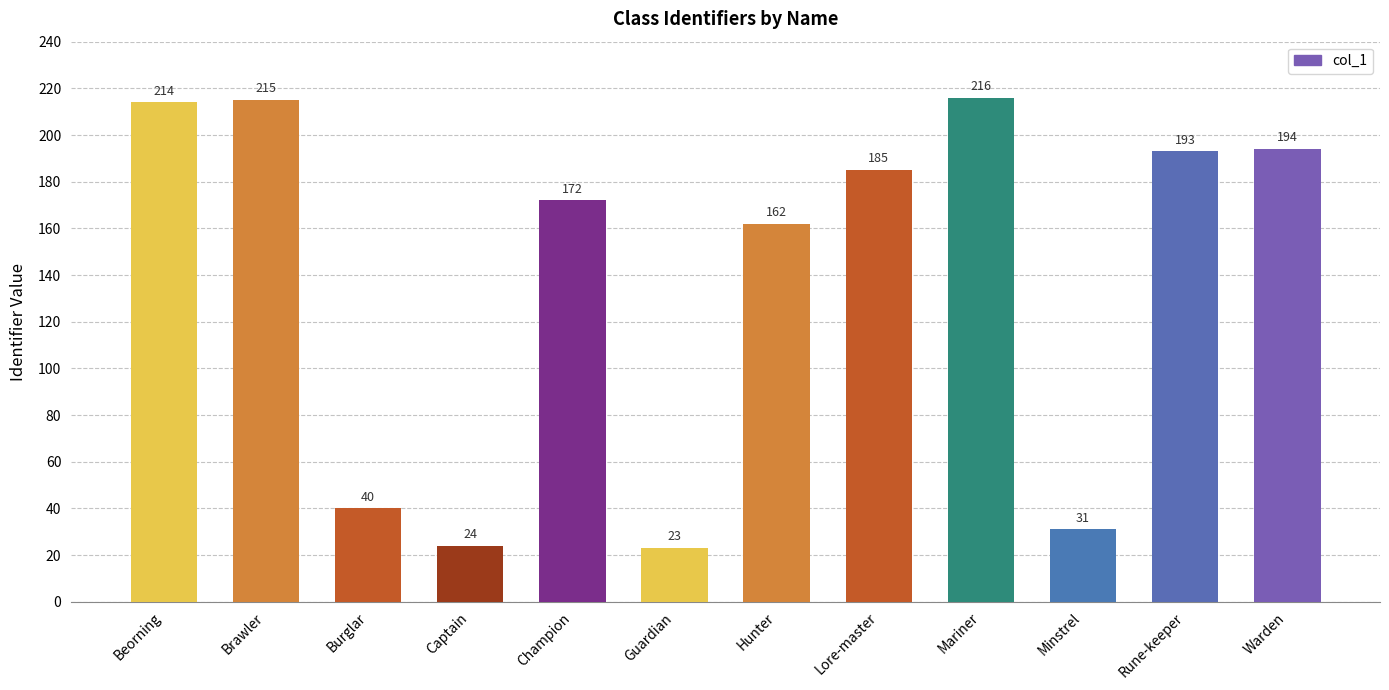

Approximately how many times larger is the value at Rune-keeper compared to Champion?

1.1